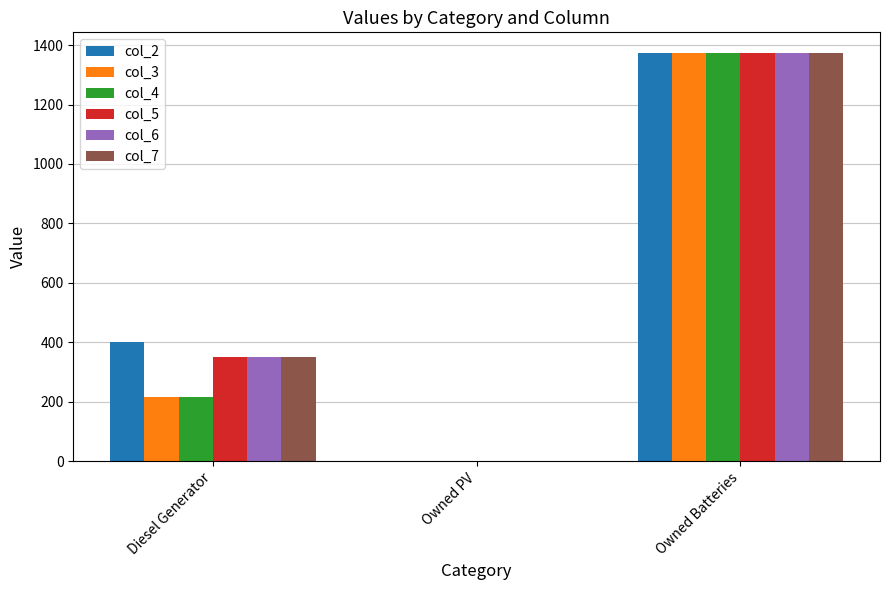

Is the value of col_2 at Diesel Generator greater than the value of col_7 at Owned Batteries?

No